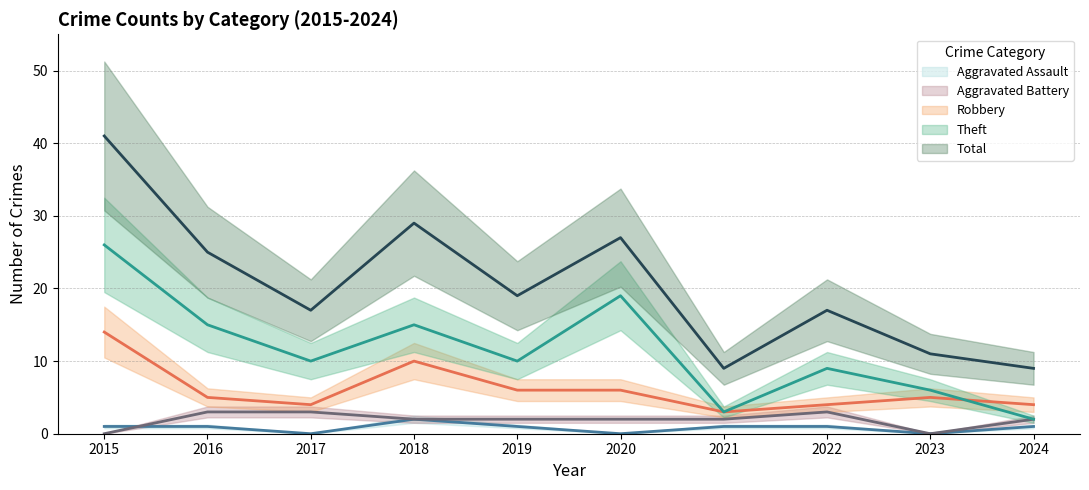

Which series changed the most between 2016 and 2018?

Robbery